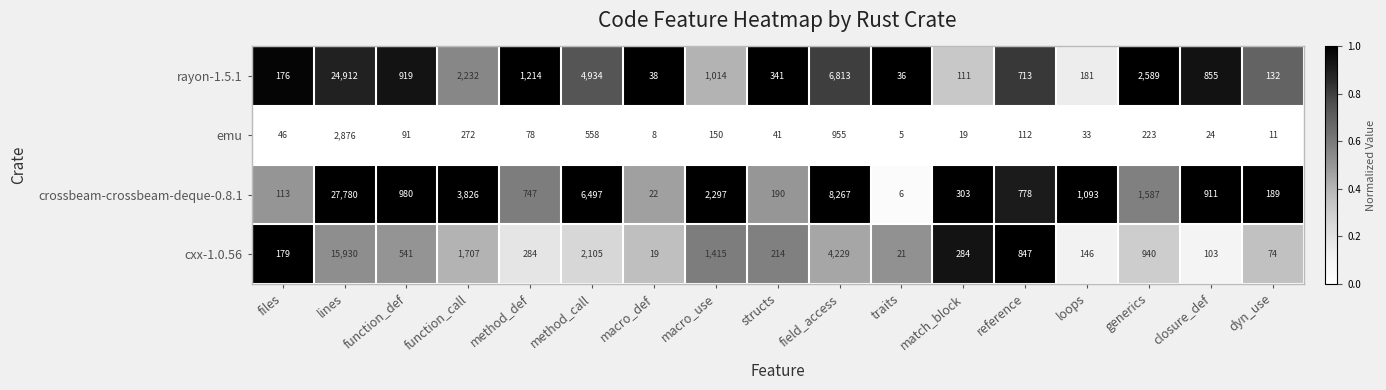

What is the maximum value for rayon-1.5.1?

24912